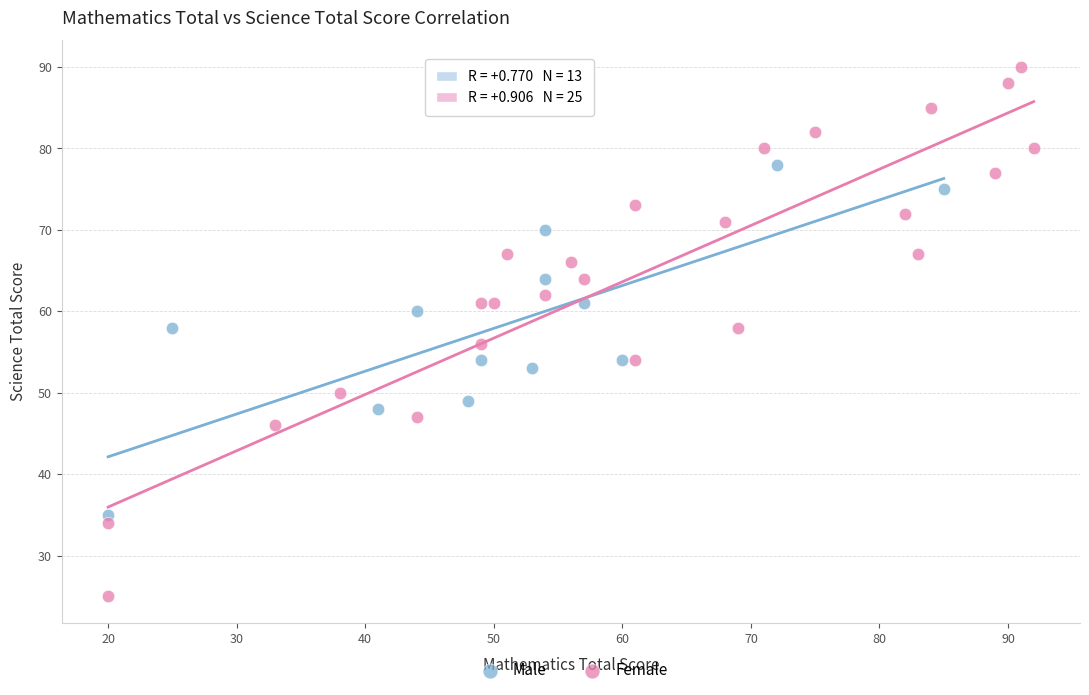

Which series has the largest Y range (max minus min)?

Female